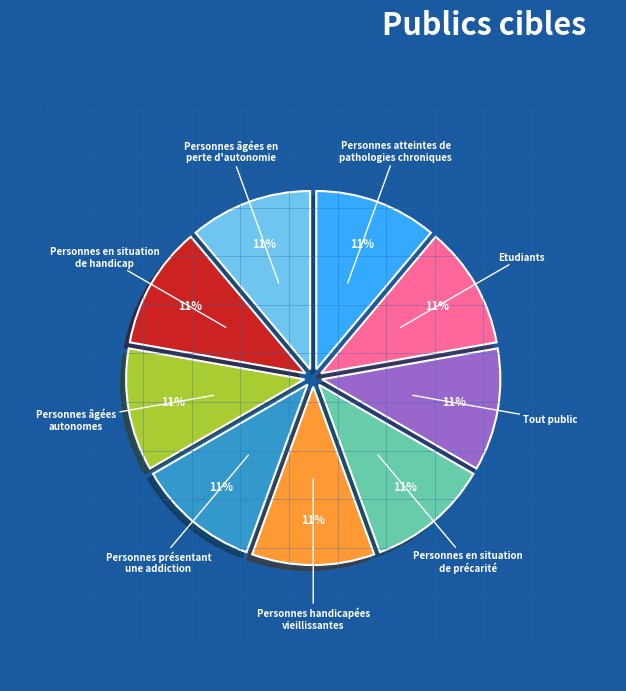

What is the ratio of the value at Personnes âgées autonomes to the value at Personnes handicapées vieillissantes?

1.0